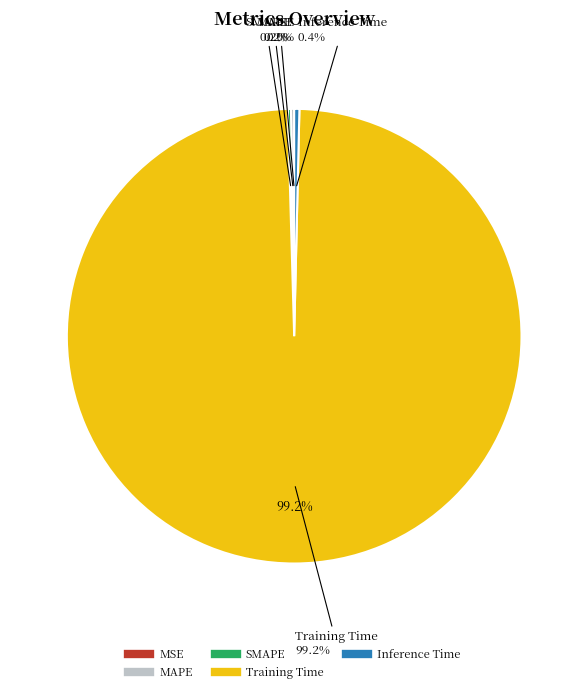

The Inference Time slice represents 0% of the pie. True or false?

True